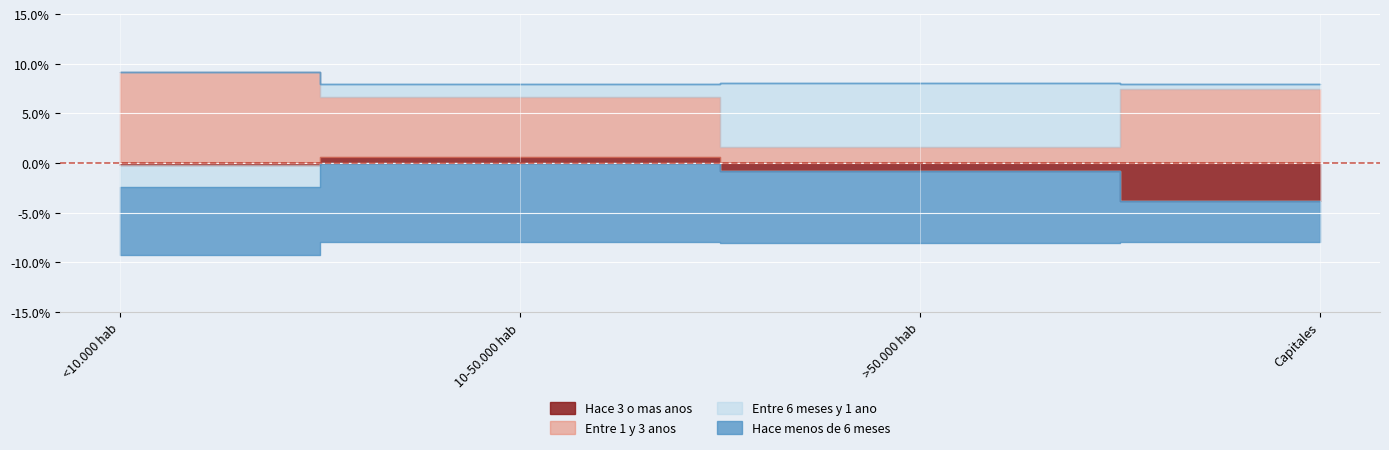

What are all the series names shown in the legend?

Hace 3 o mas anos, Entre 1 y 3 anos, Entre 6 meses y 1 ano, Hace menos de 6 meses